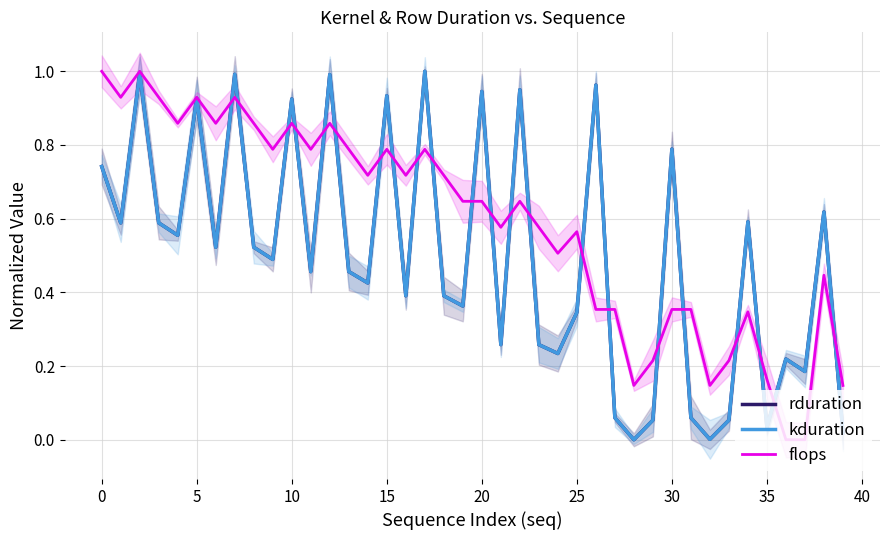

What is the label of the 25th point from the left?

24